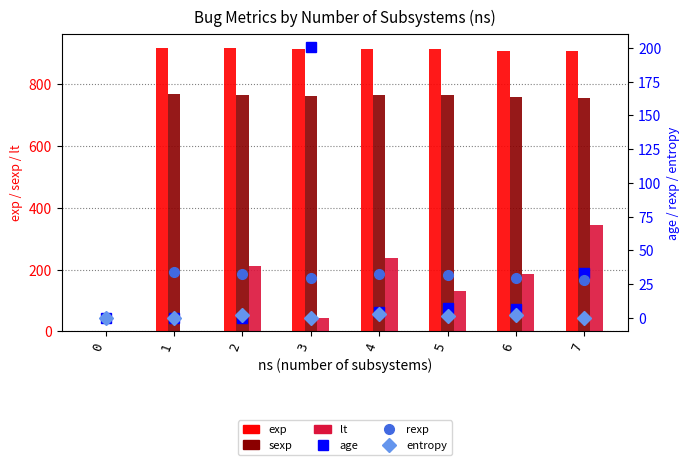

Is the value of sexp at 0 greater than the value of lt at 0?

No